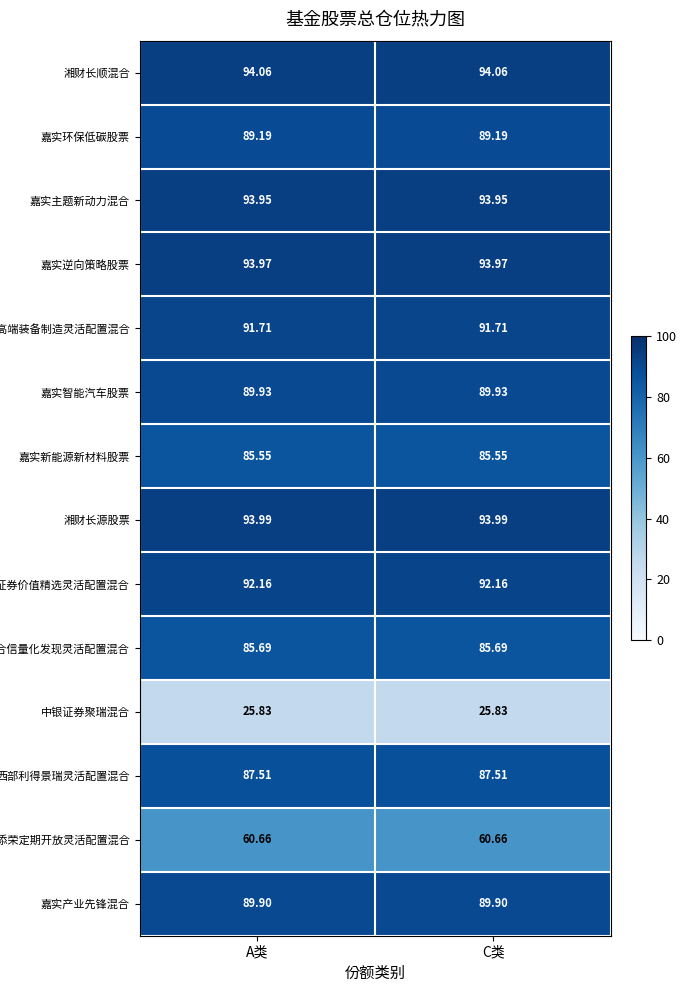

Is the value of 嘉实新能源新材料股票 at A类 greater than the value of 创金合信量化发现灵活配置混合 at A类?

No